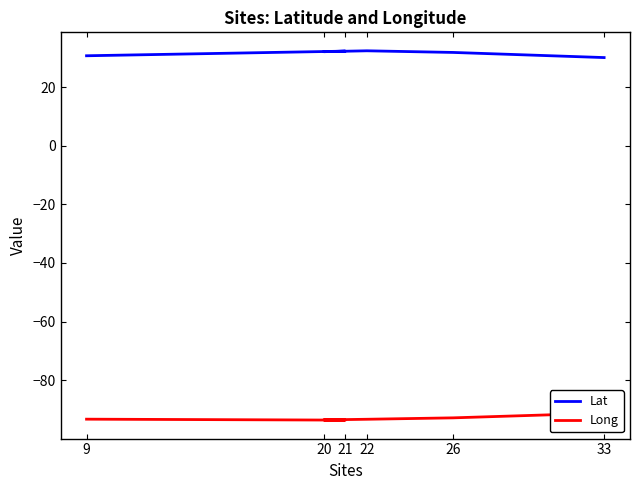

How many data points in Lat are less than 32?

3